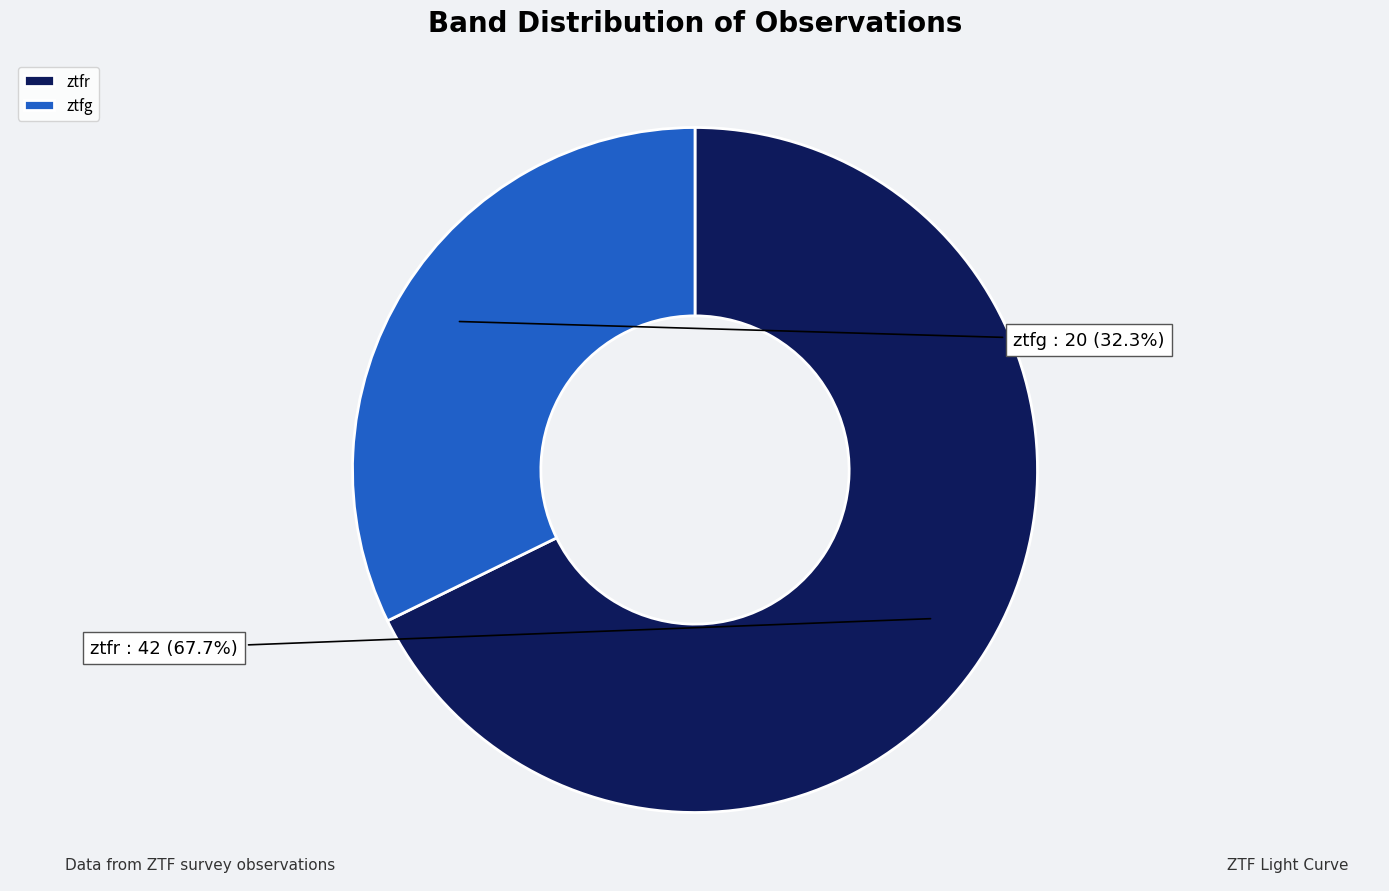

Rank the categories by value from lowest to highest.

ztfg, ztfr